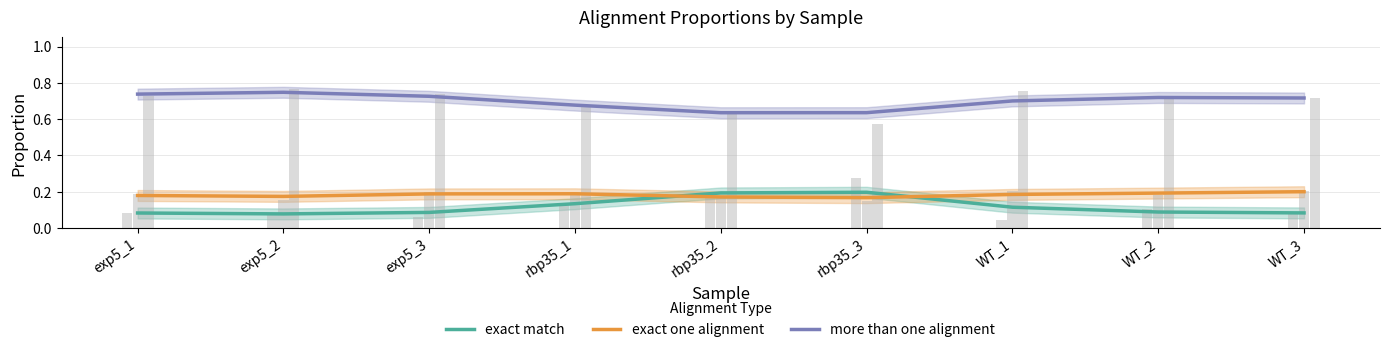

How many groups of bars are there?

9